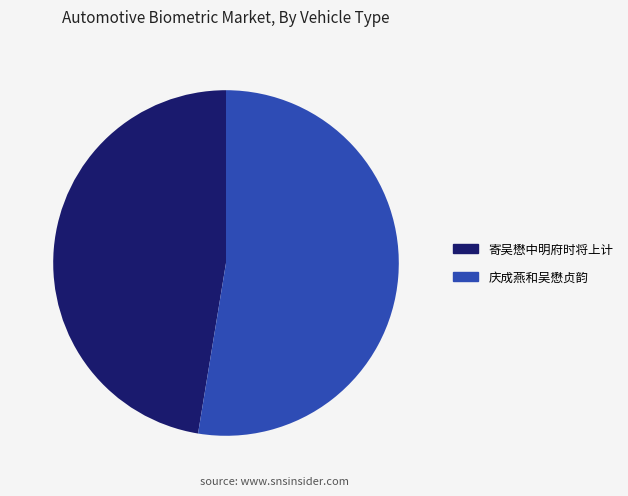

Combined, do 庆成燕和吴懋贞韵 and 寄吴懋中明府时将上计 account for over 50%?

Yes